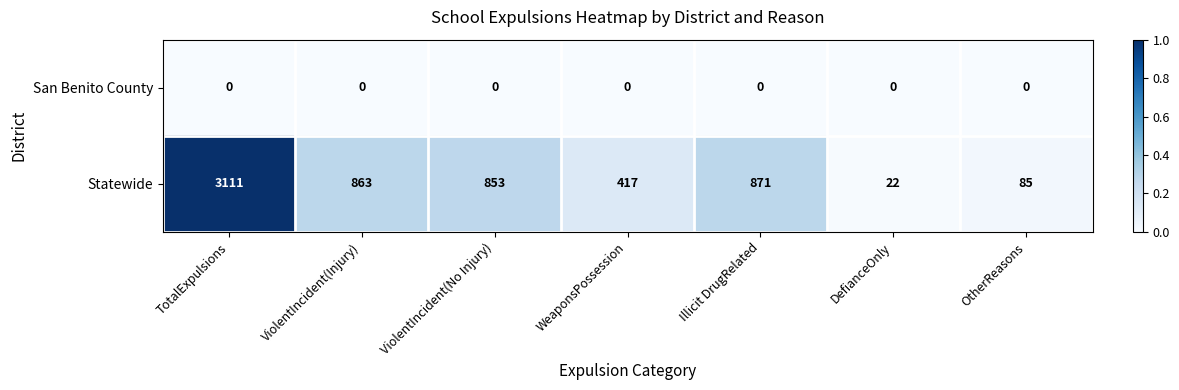

Reading left to right, what are all the values shown in this chart?

San Benito County: 0	0	0	0	0	0	0
Statewide: 3111	863	853	417	871	22	85